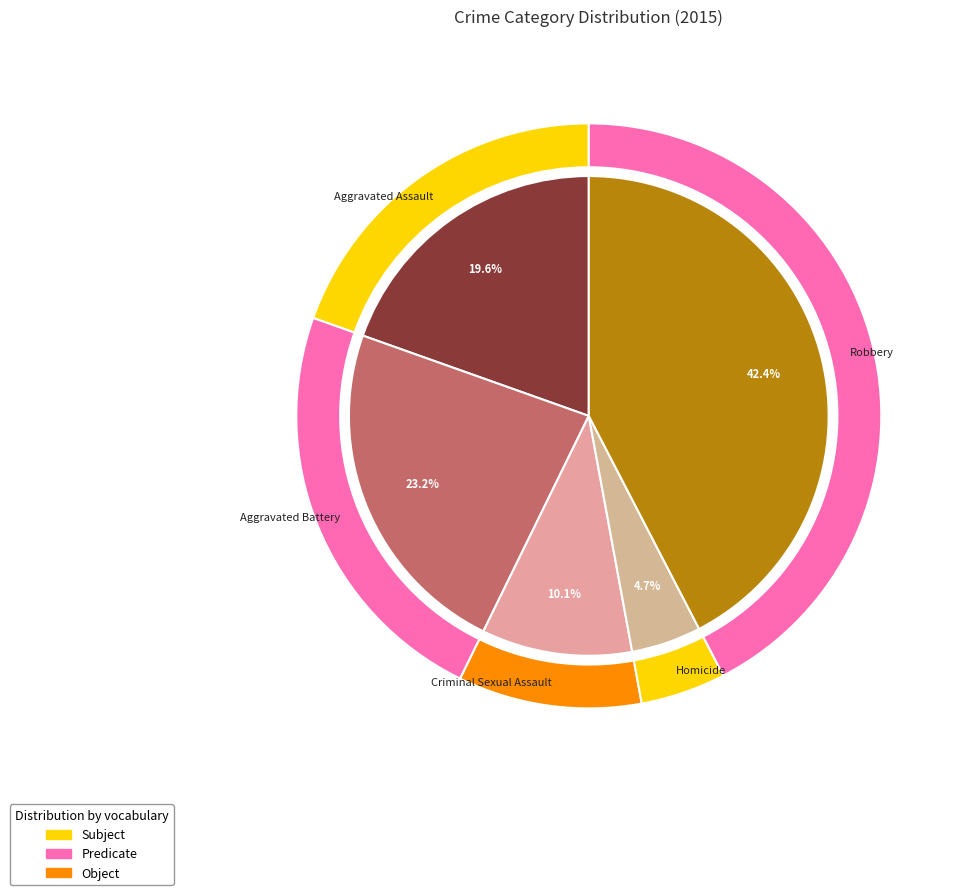

What percentage is the Aggravated Assault slice, to the nearest percent?

20%